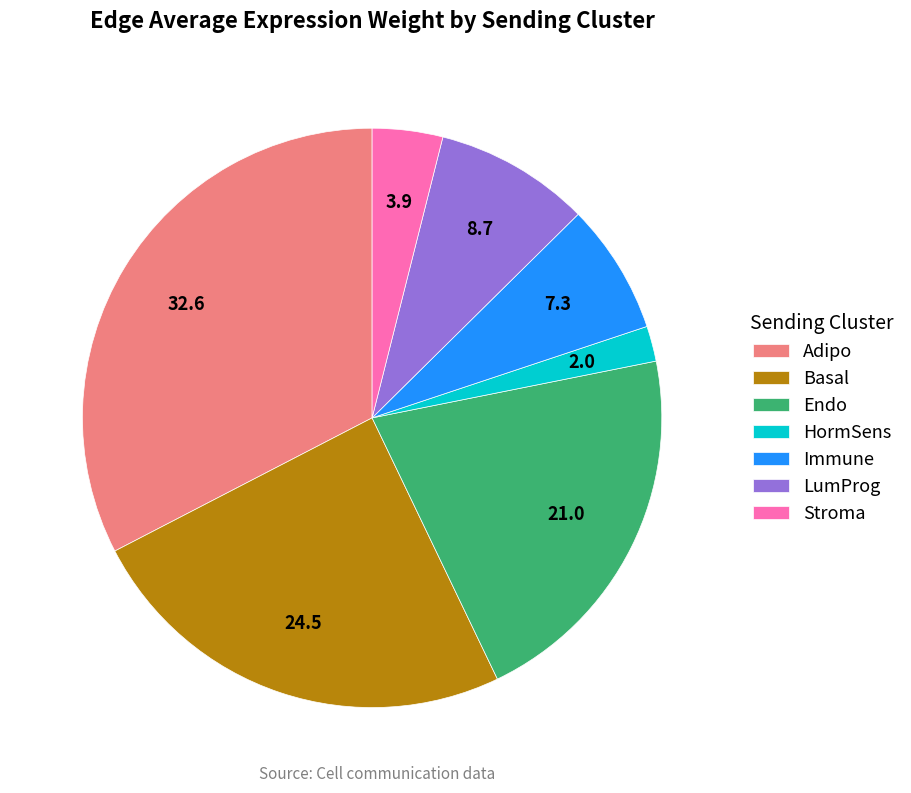

What is the ratio of the value at Basal to the value at Endo?

1.2